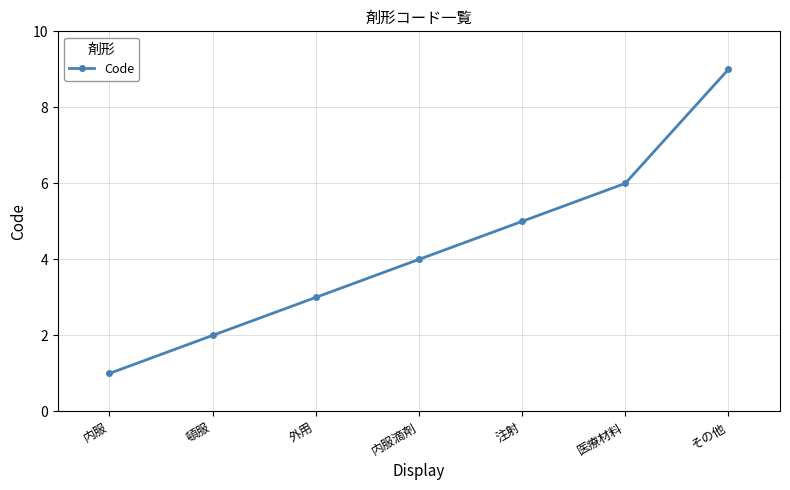

What is the approximate value at 内服滴剤?

4